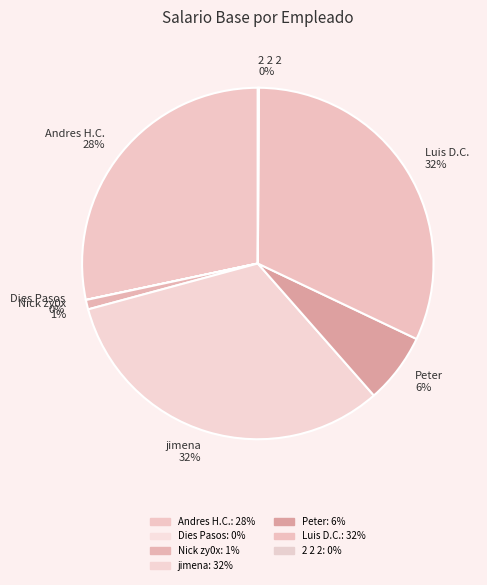

Which has a higher value, Peter 6% or Andres H.C. 28%?

Andres H.C. 28%